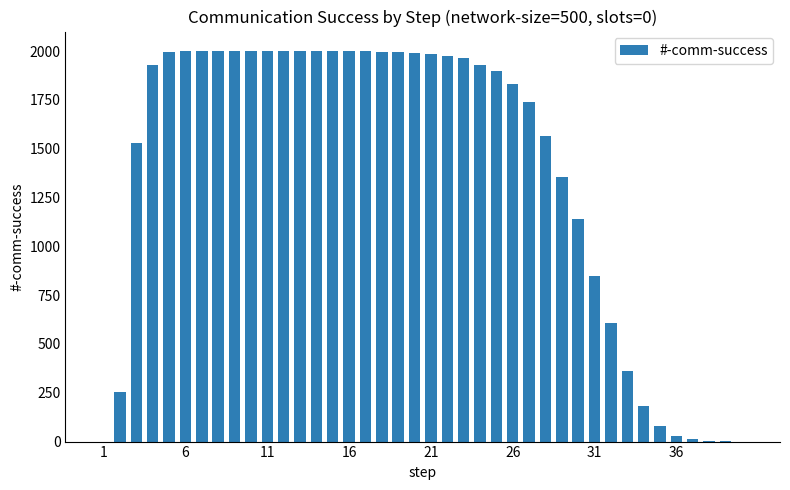

What is the sum of all values?

55182